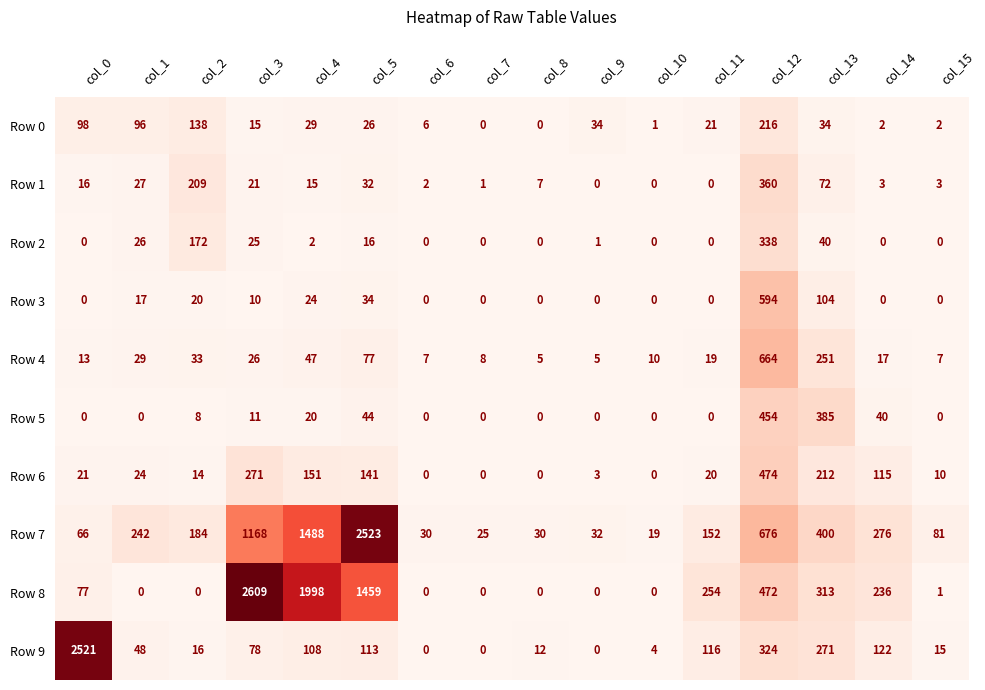

Is it true that Row 0 equals 201 at col_2?

False